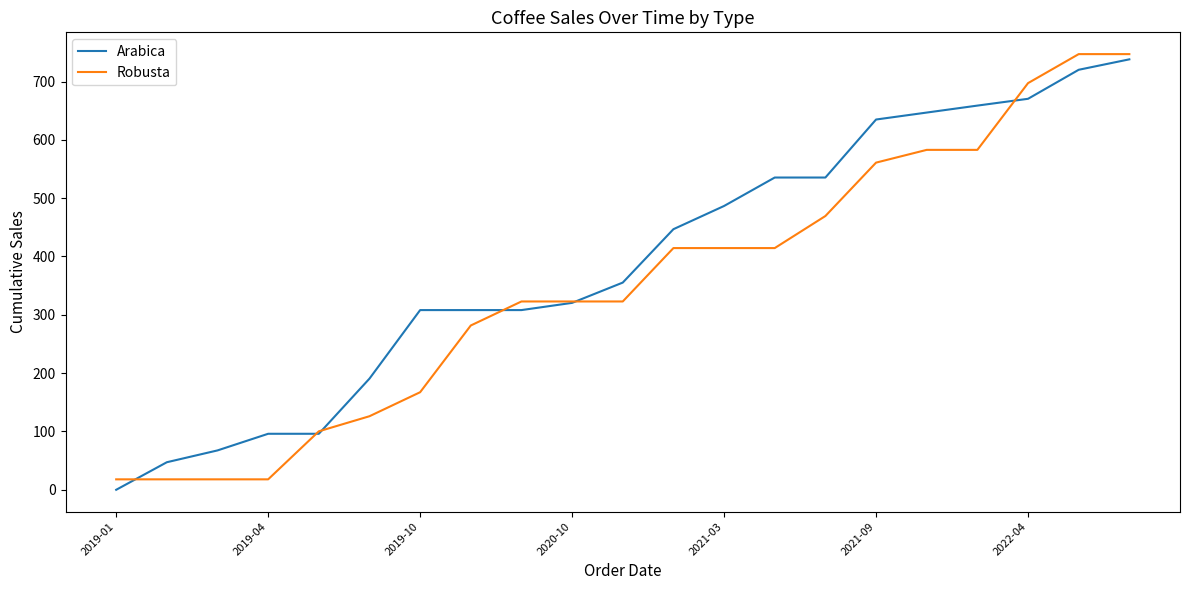

What is the greatest value displayed?

747.0